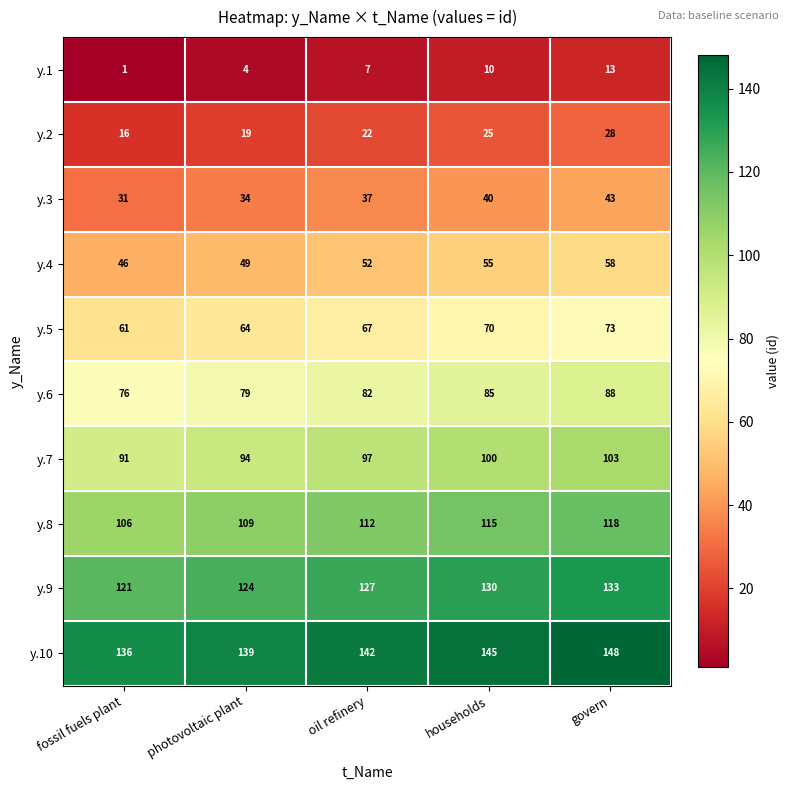

Is the value of y.5 at photovoltaic plant greater than the value of y.1 at households?

Yes